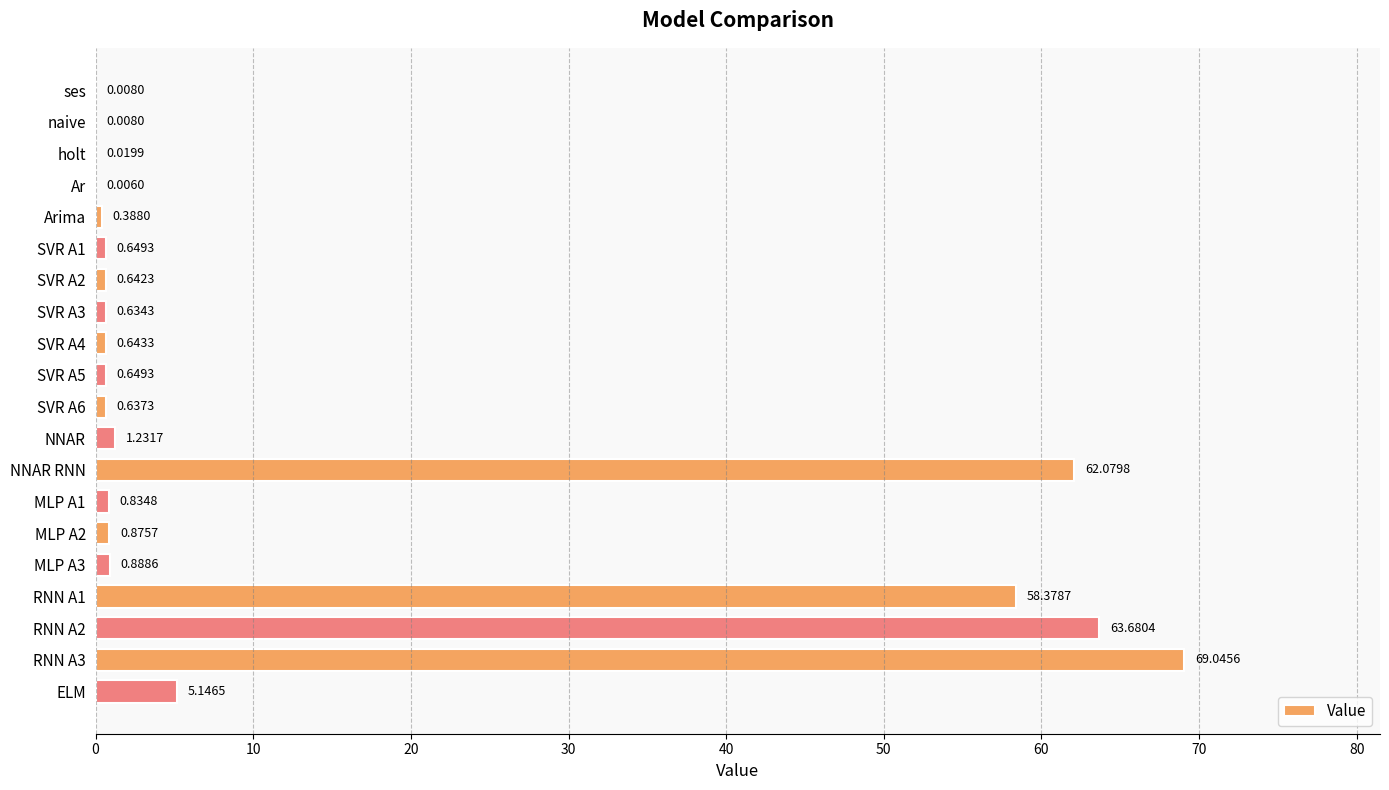

What is the change in value from naive to MLP A1?

+0.8